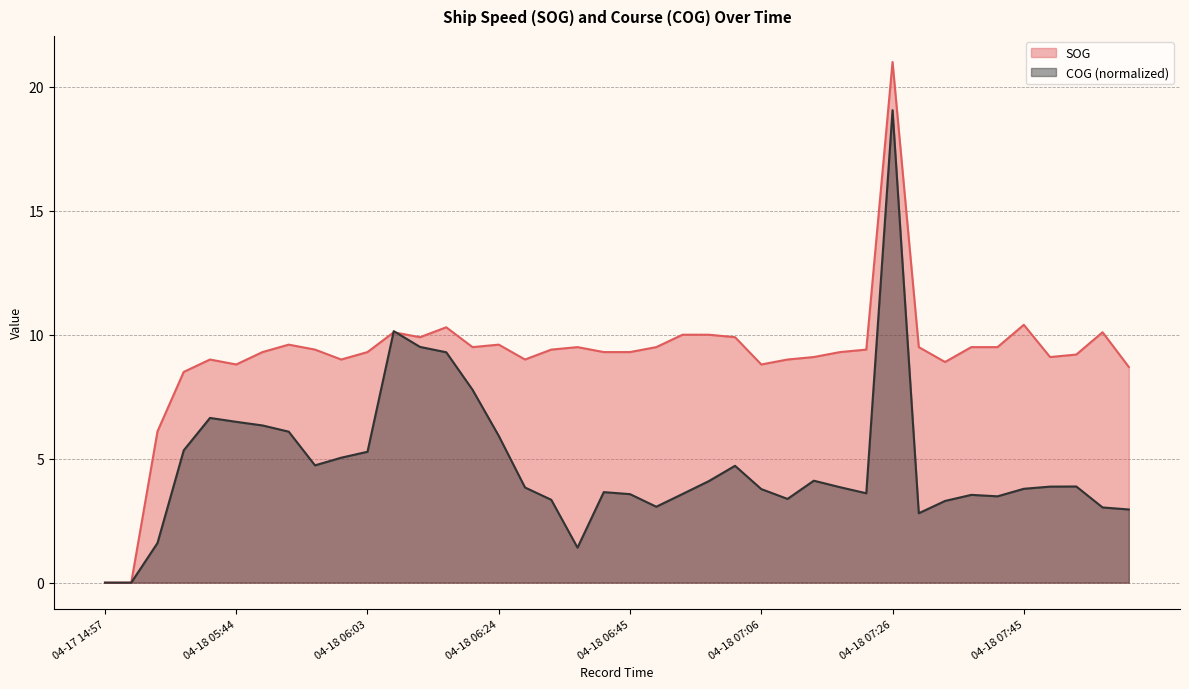

The value of SOG at 04-18 06:37 is 9.5. True or false?

True